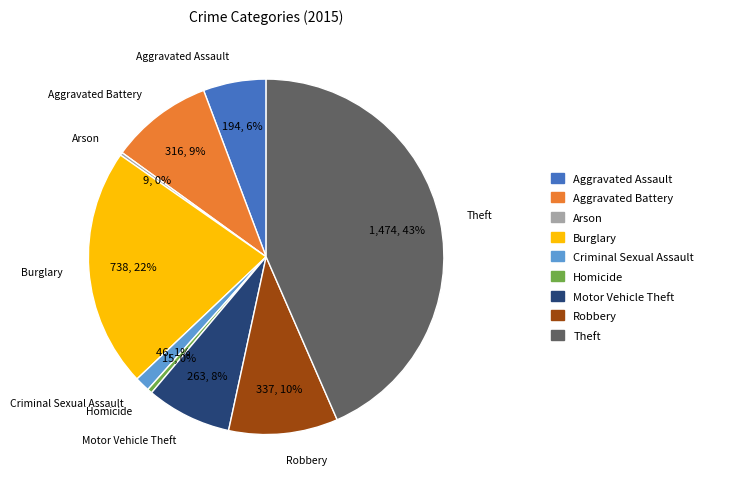

Does any single category account for the majority?

No